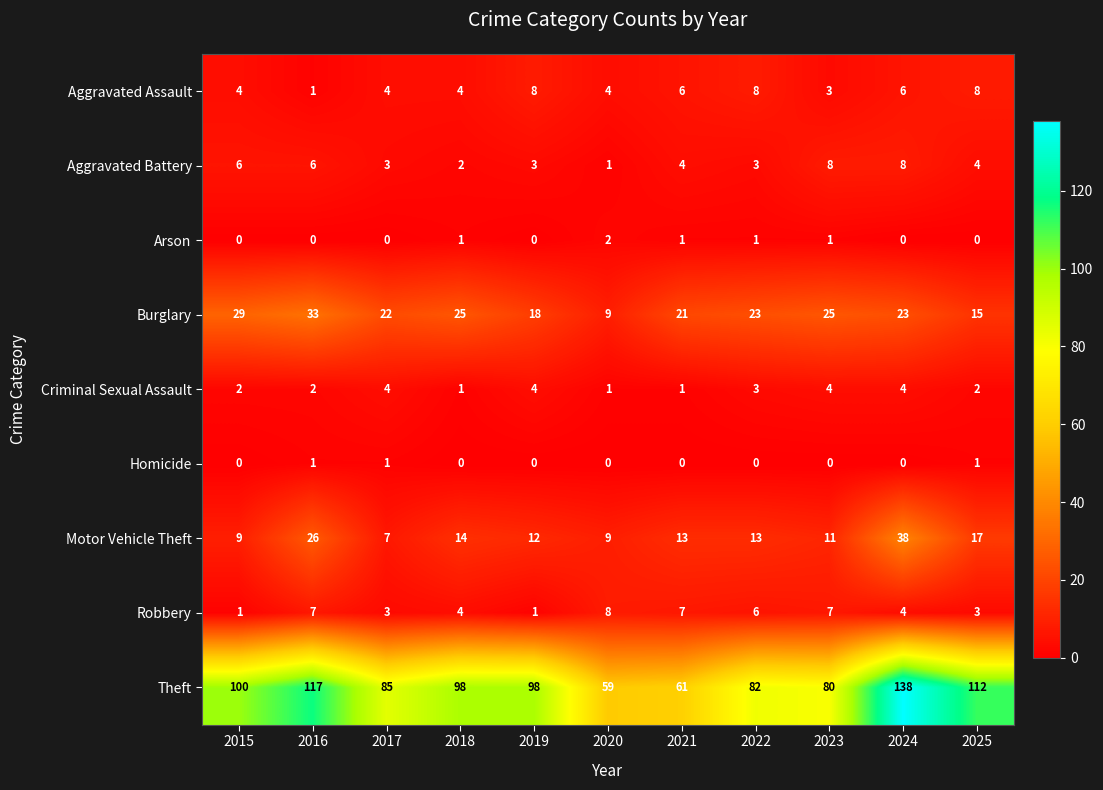

What is the maximum value shown in the chart?

138